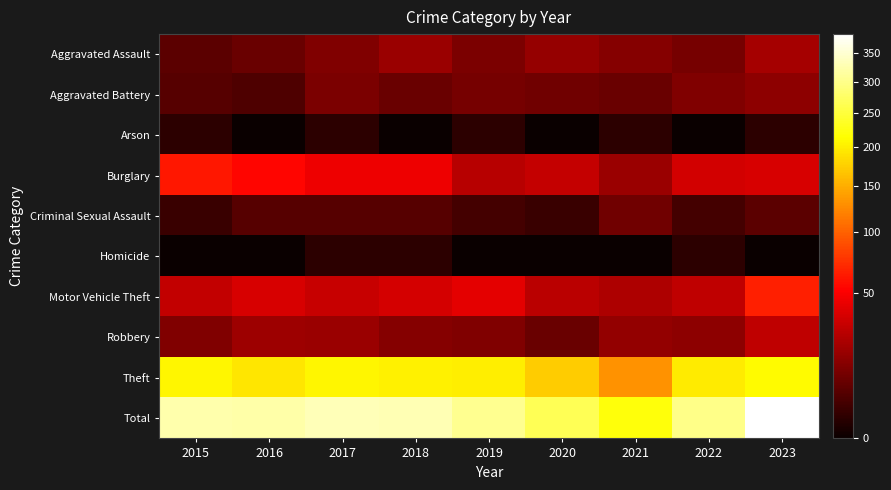

Reading right to left, list all the values displayed in this chart.

Aggravated Assault: 2023=21	2022=10	2021=13	2020=17	2019=11	2018=18	2017=12	2016=8	2015=6
Aggravated Battery: 2023=15	2022=12	2021=8	2020=9	2019=10	2018=8	2017=11	2016=4	2015=5
Arson: 2023=1	2022=0	2021=1	2020=0	2019=1	2018=0	2017=1	2016=0	2015=1
Burglary: 2023=36	2022=34	2021=18	2020=30	2019=26	2018=45	2017=45	2016=54	2015=62
Criminal Sexual Assault: 2023=6	2022=3	2021=9	2020=2	2019=3	2018=5	2017=5	2016=5	2015=2
Homicide: 2023=0	2022=1	2021=0	2020=0	2019=0	2018=1	2017=1	2016=0	2015=0
Motor Vehicle Theft: 2023=66	2022=28	2021=23	2020=27	2019=41	2018=35	2017=31	2016=36	2015=29
Robbery: 2023=28	2022=15	2021=16	2020=8	2019=12	2018=13	2017=18	2016=19	2015=12
Theft: 2023=212	2022=197	2021=131	2020=173	2019=201	2018=203	2017=207	2016=194	2015=207
Total: 2023=385	2022=300	2021=219	2020=266	2019=305	2018=328	2017=331	2016=320	2015=324